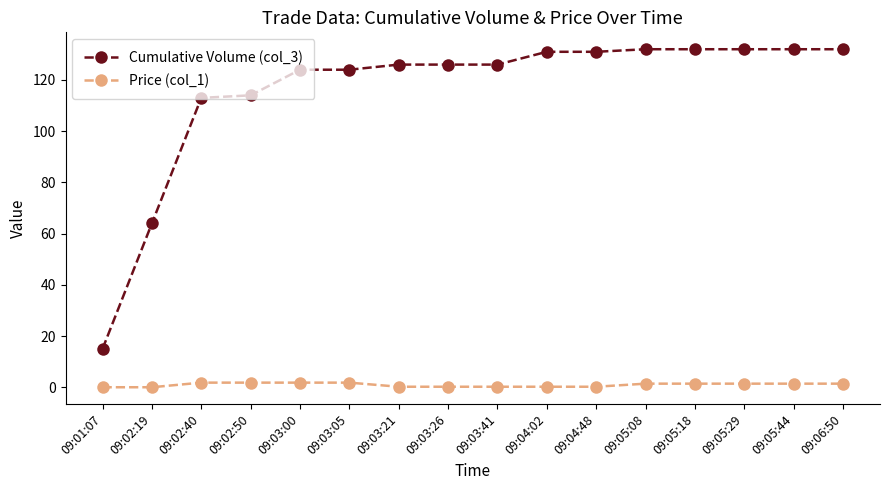

List the series in order of their overall mean, highest first.

Cumulative Volume (col_3), Price (col_1)